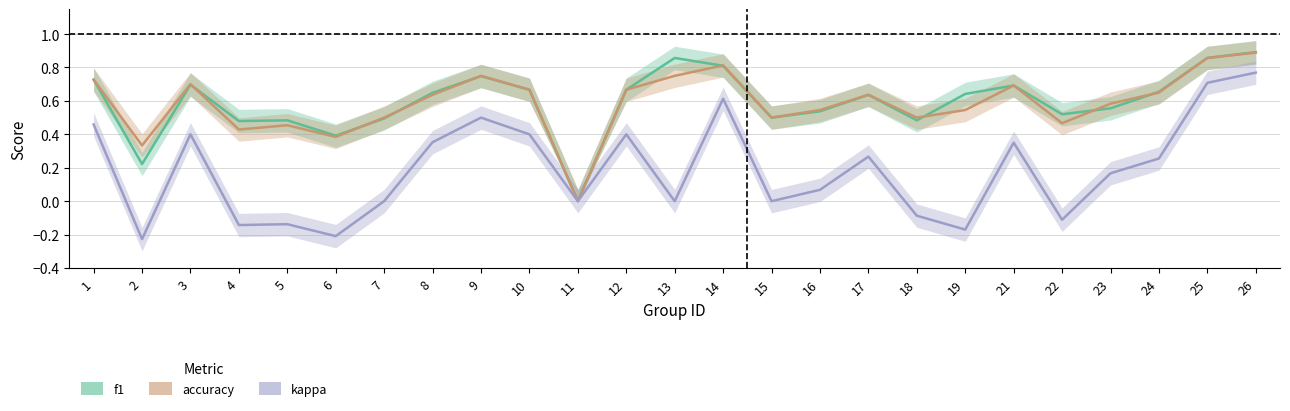

True or false: accuracy and f1 intersect in this chart.

True